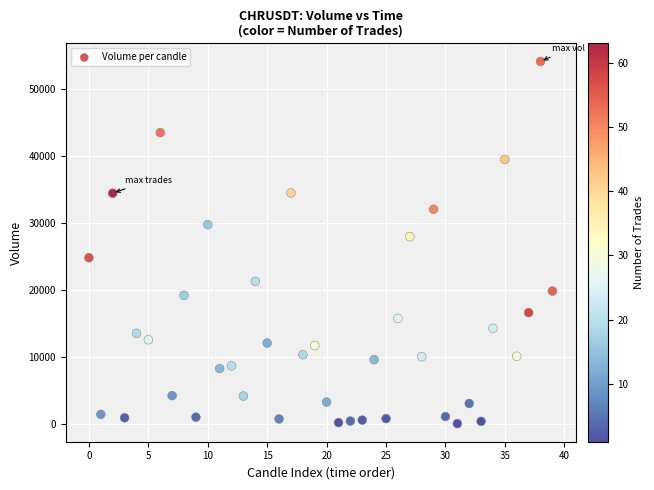

What is the range of Y values (max minus min)?

54054